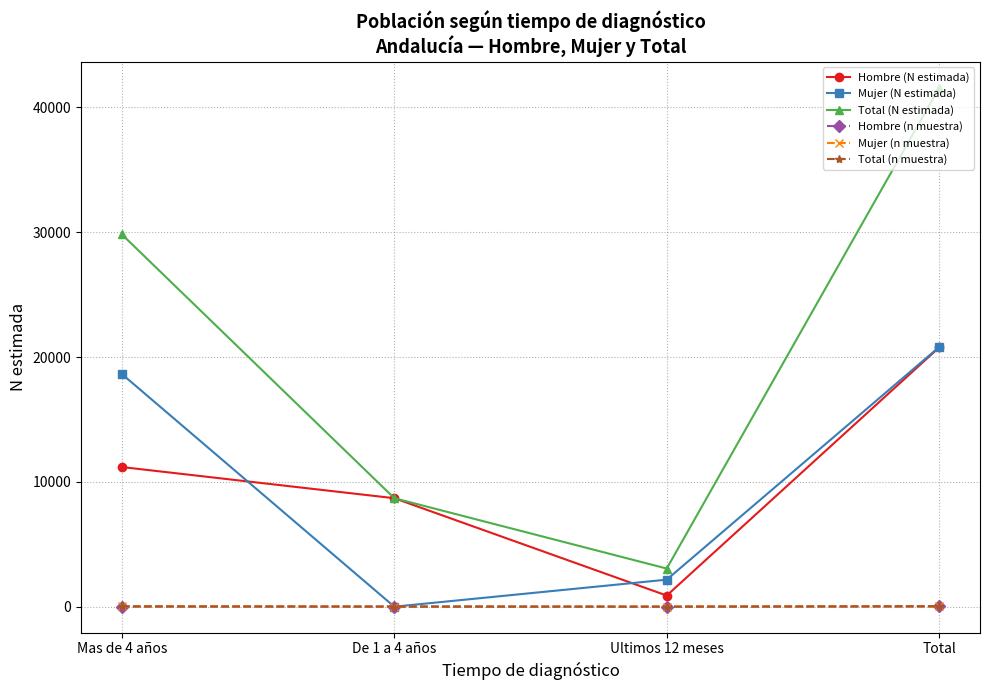

True or false: Mujer (N estimada) has a value of 2164 at Ultimos 12 meses.

True